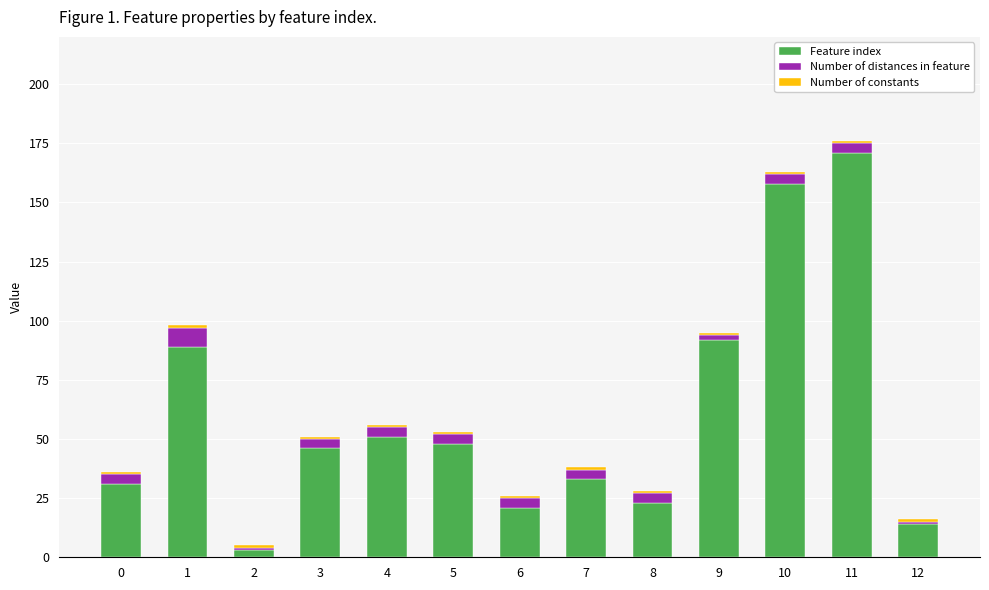

What is the average value of the Feature index series?

60